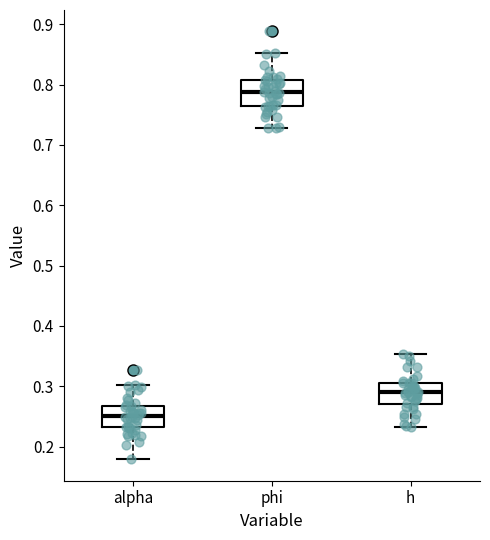

Which box has the lowest median line?

alpha